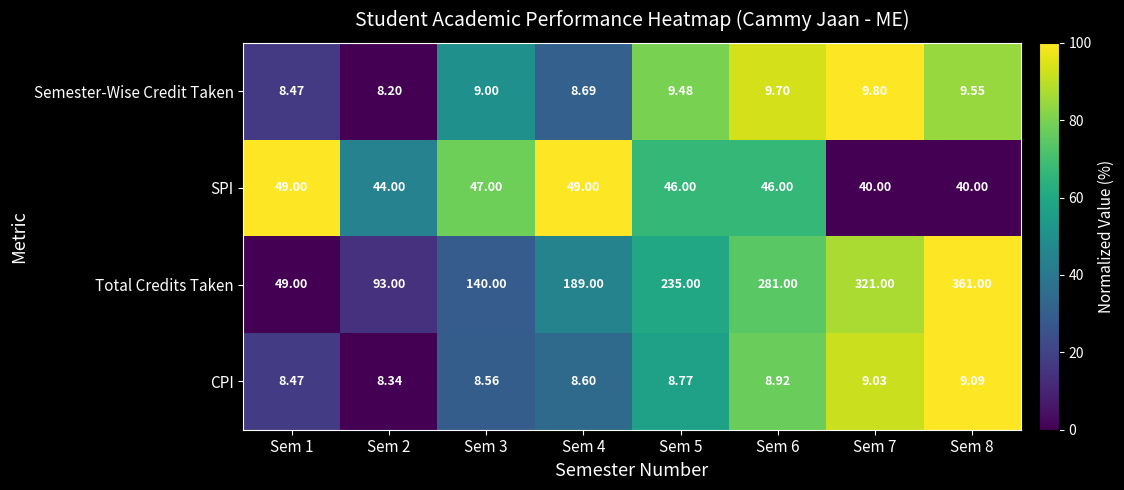

Which series has the widest spread of values?

Total Credits Taken